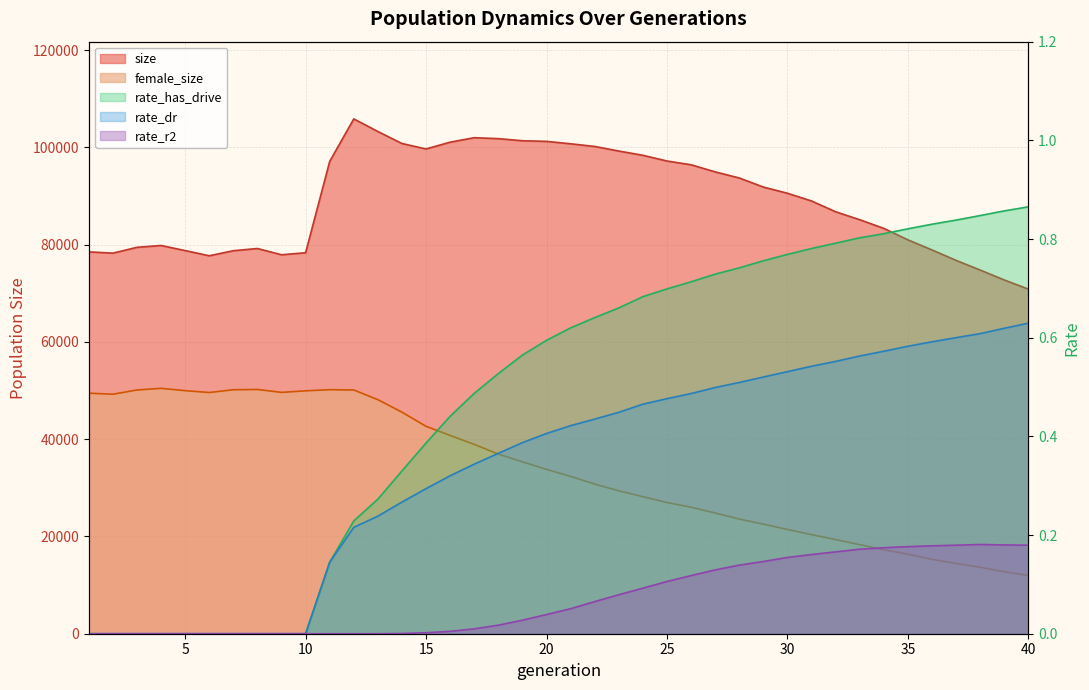

What are all the series names shown in the legend?

size, female_size, rate_has_drive, rate_dr, rate_r2